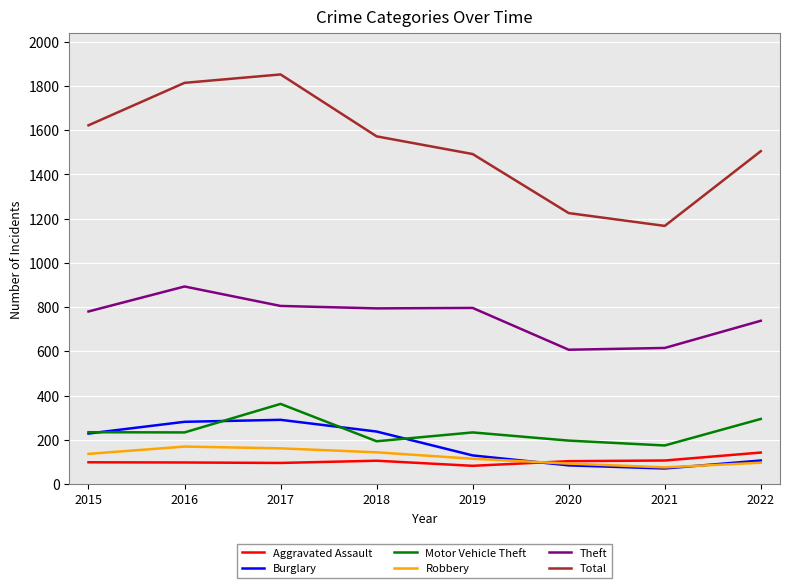

Is this an area chart (filled region under the line)?

No